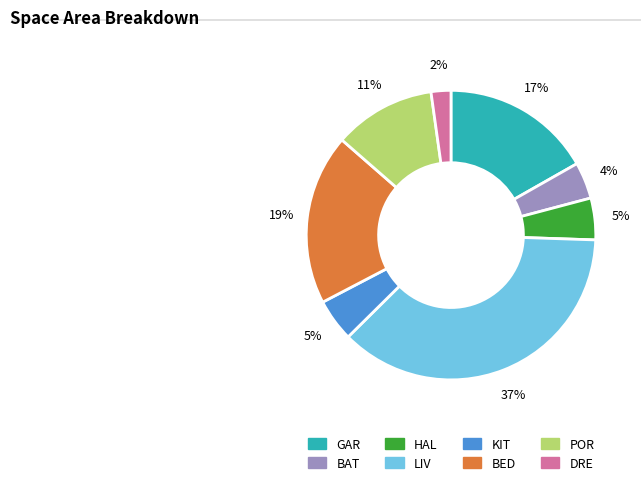

Do POR and BAT together represent more than half of the pie?

No